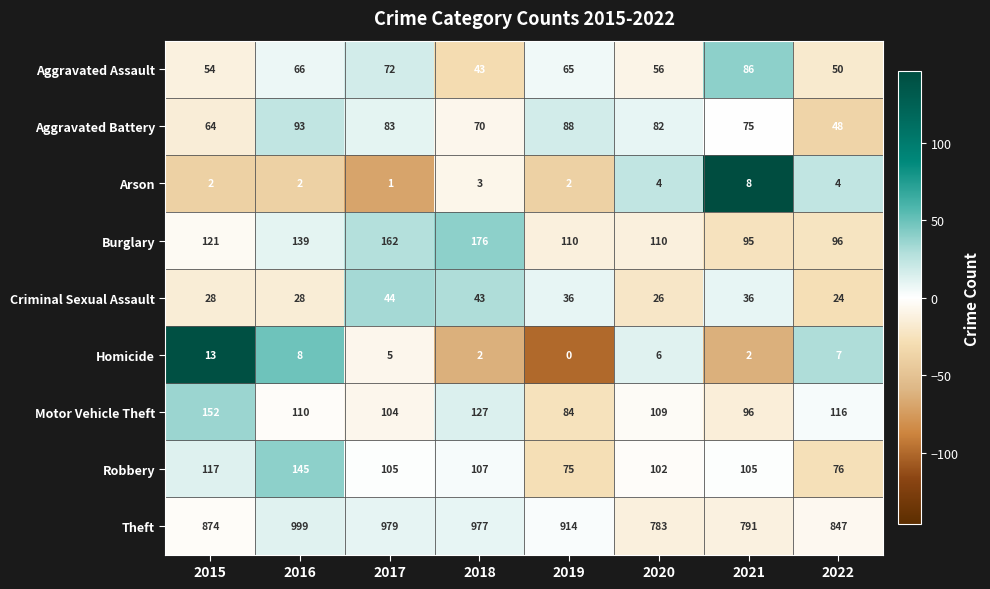

What value does the Aggravated Battery series have at 2019?

88